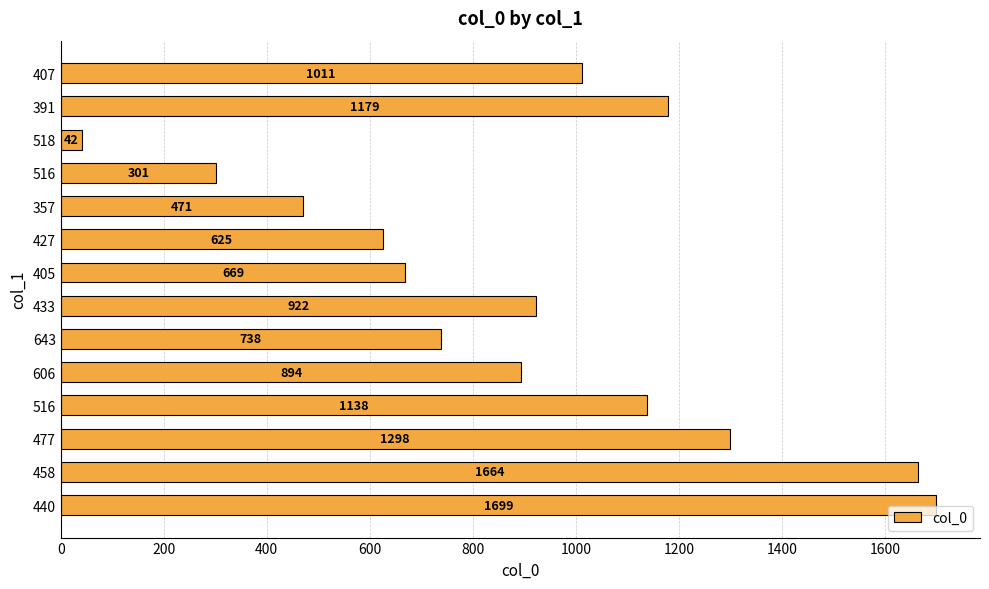

Which category has the lowest value across all series?

518